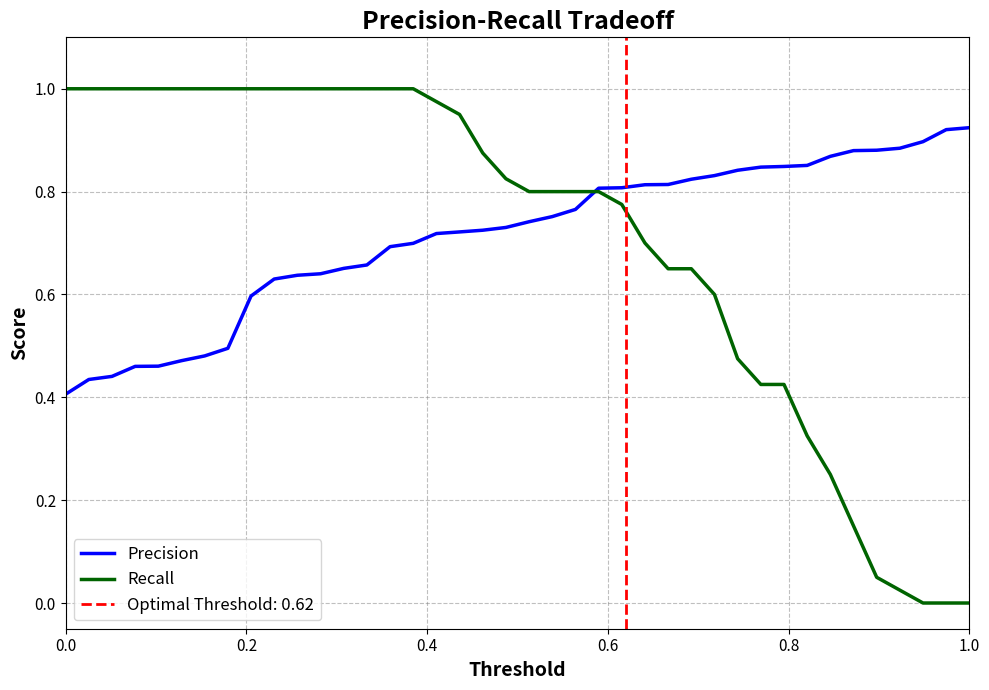

True or false: Precision has a value of 0.6 at 0.0.

False